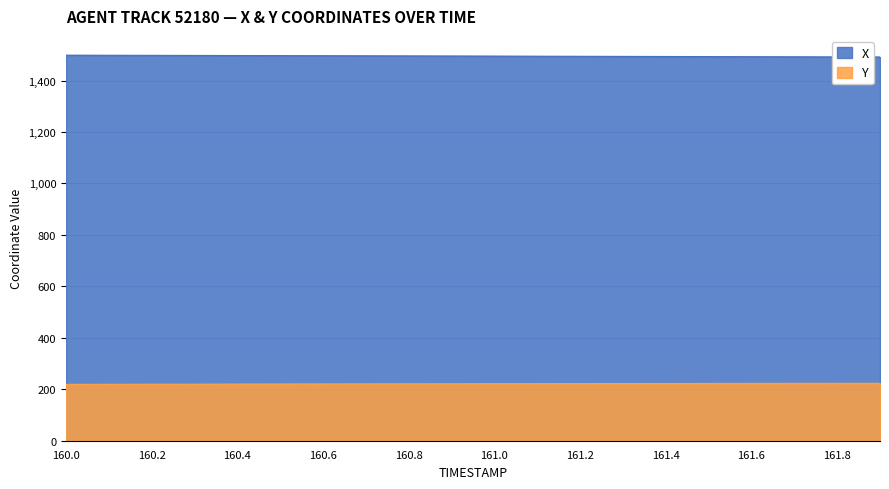

What position from the left is 161.8?

19